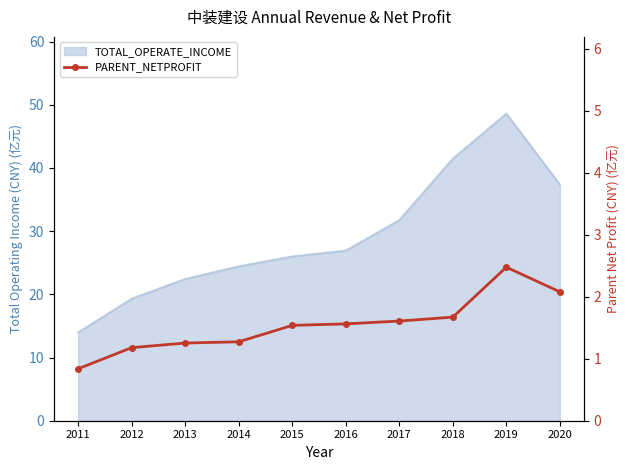

The chart shows a value of 1.5 at 2015. True or false?

True